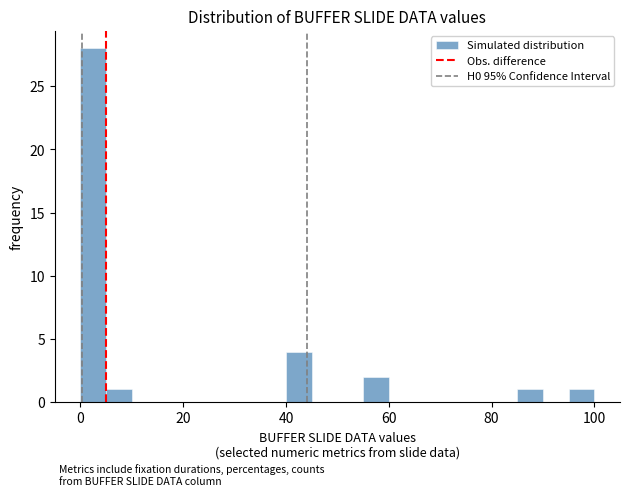

Read against the x-axis, roughly where is the centre of the tallest bar?

2